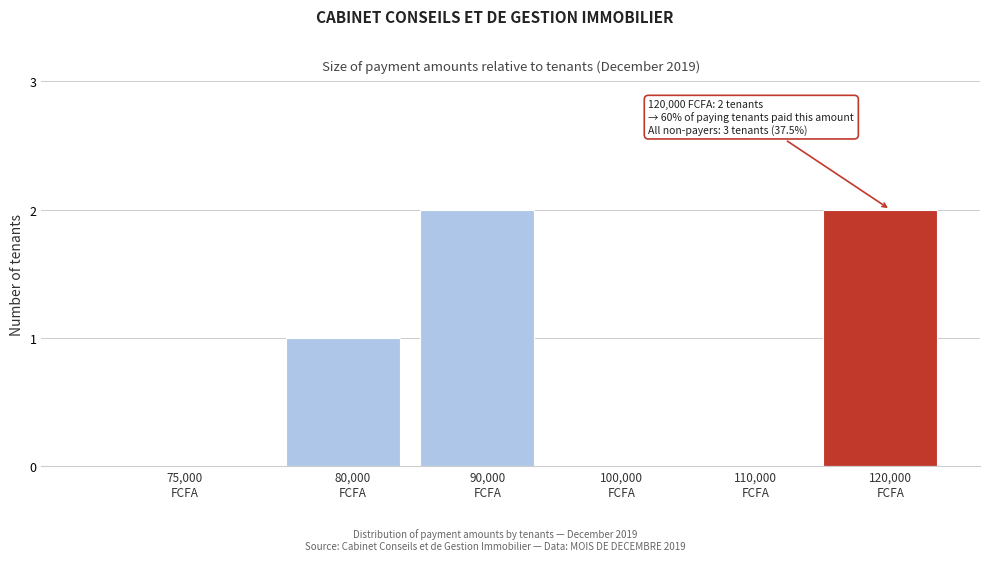

What is the sum of all values?

5